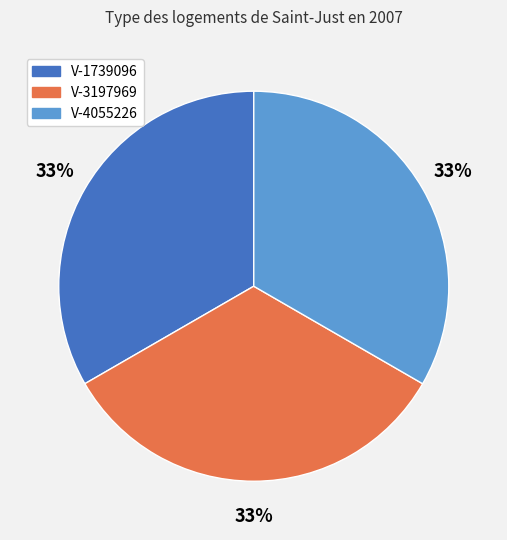

Combined, do V-3197969 and V-1739096 account for over 50%?

Yes